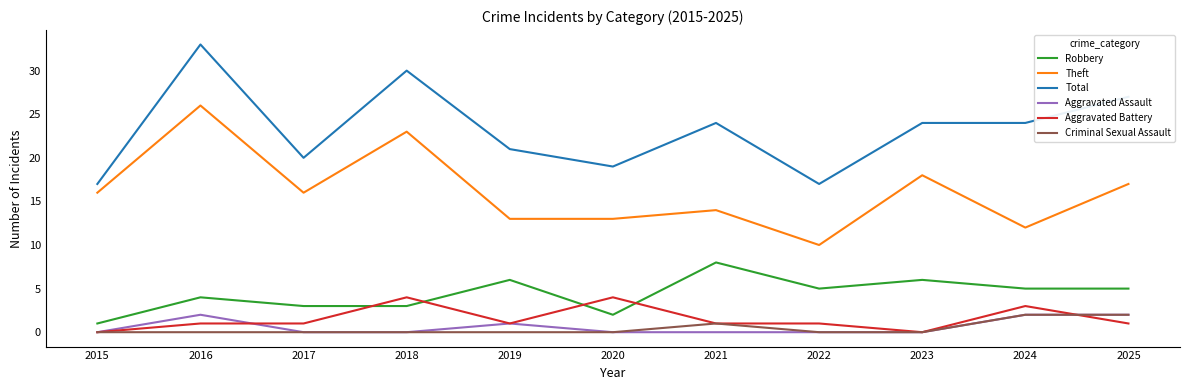

True or false: Aggravated Battery has a value of 1 at 2021.

True